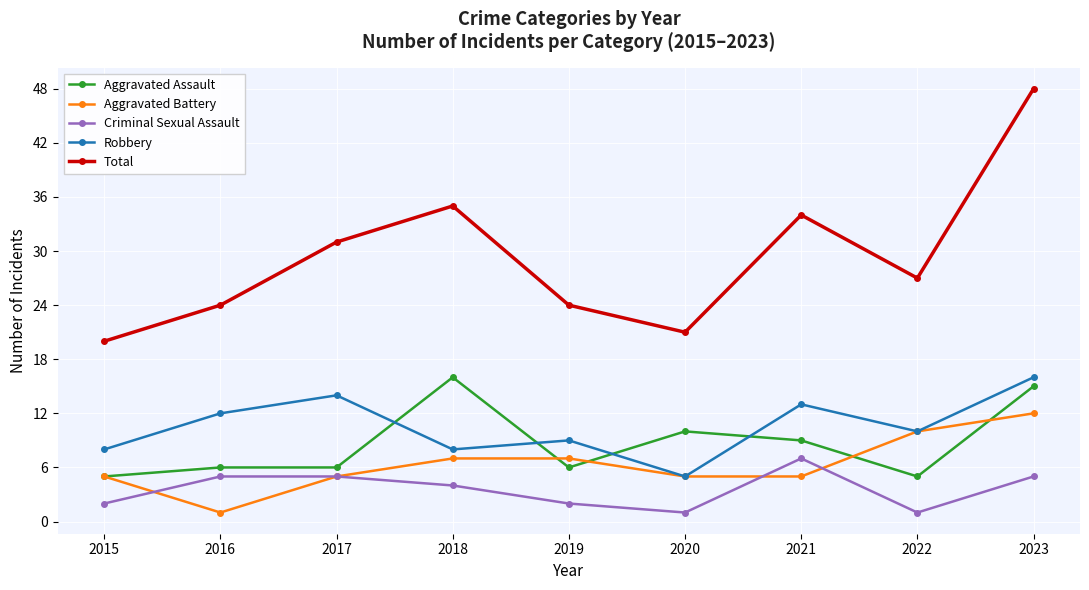

How many series are shown in this chart?

5